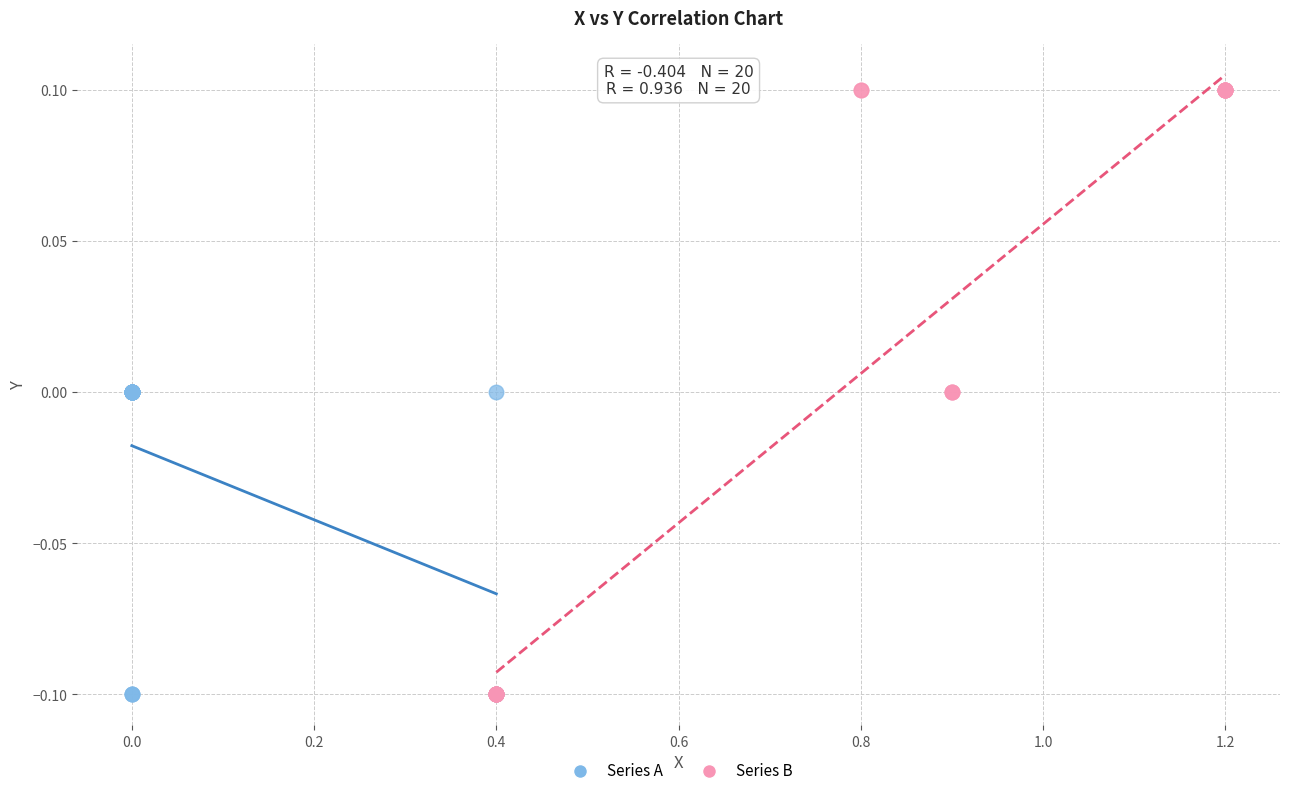

Which series contains the highest Y value?

Series B